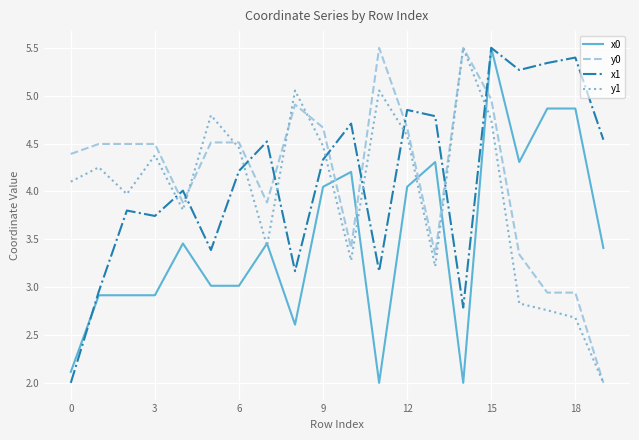

True or false: x0 and y0 cross at least once.

True